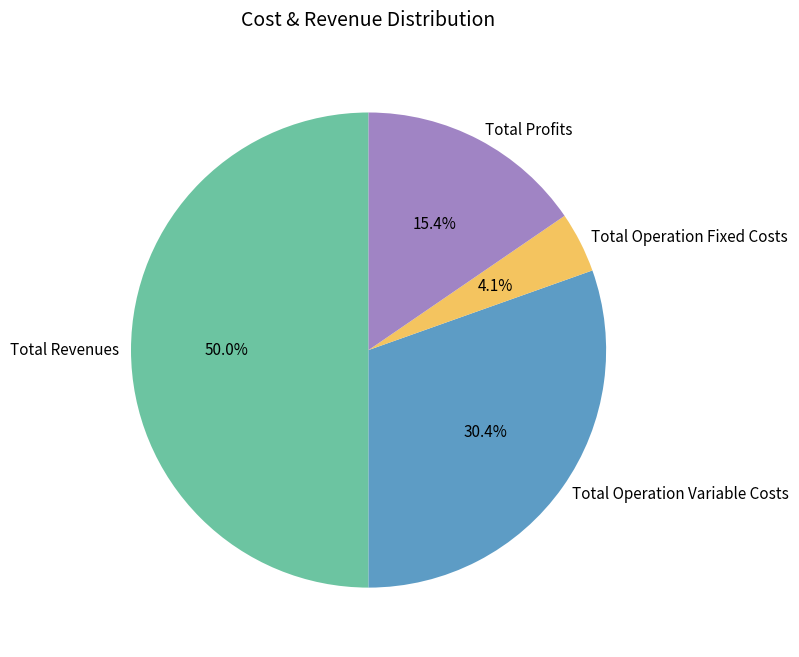

What percentage is the Total Operation Fixed Costs slice, to the nearest percent?

4%